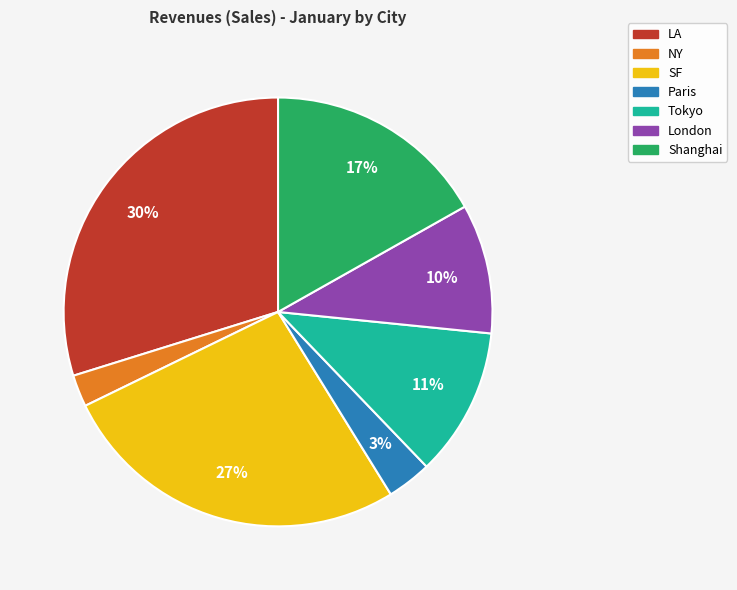

To the nearest percent, what is the average slice percentage?

14%